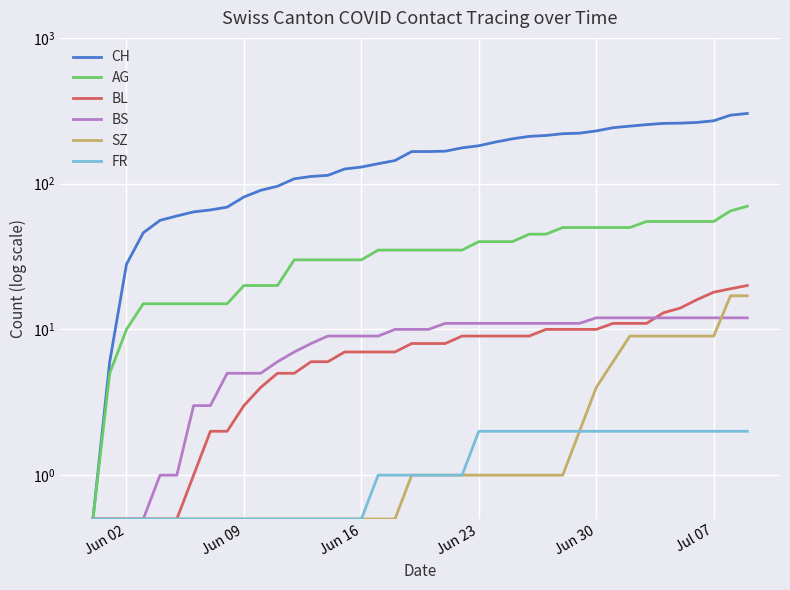

True or false: BL and AG cross at least once.

False